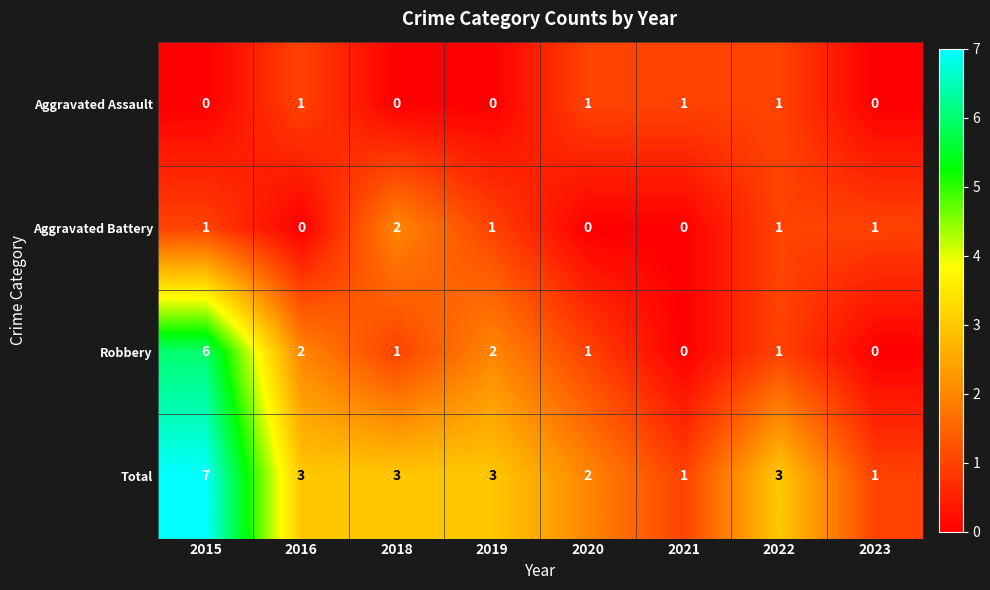

What is the spread (max minus min) of values at 2019?

3